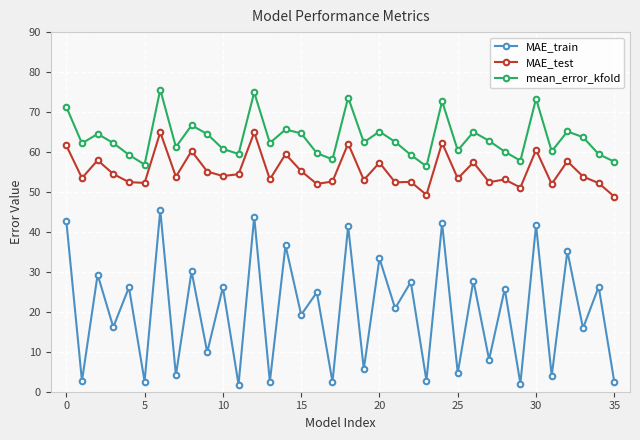

Which series has the largest total across all categories?

mean_error_kfold